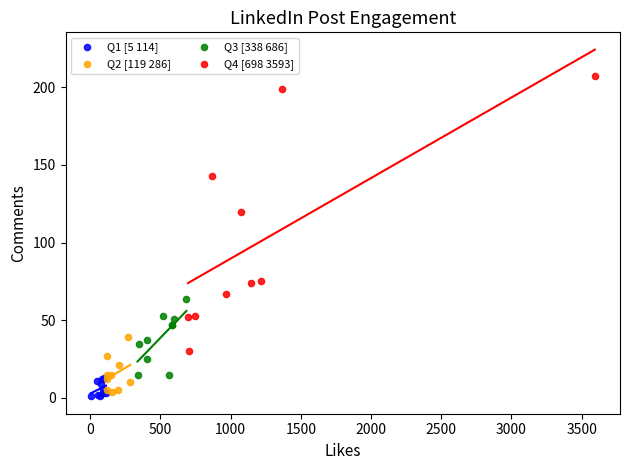

What are all the series names shown in the legend?

Q1 [5 114], Q2 [119 286], Q3 [338 686], Q4 [698 3593]